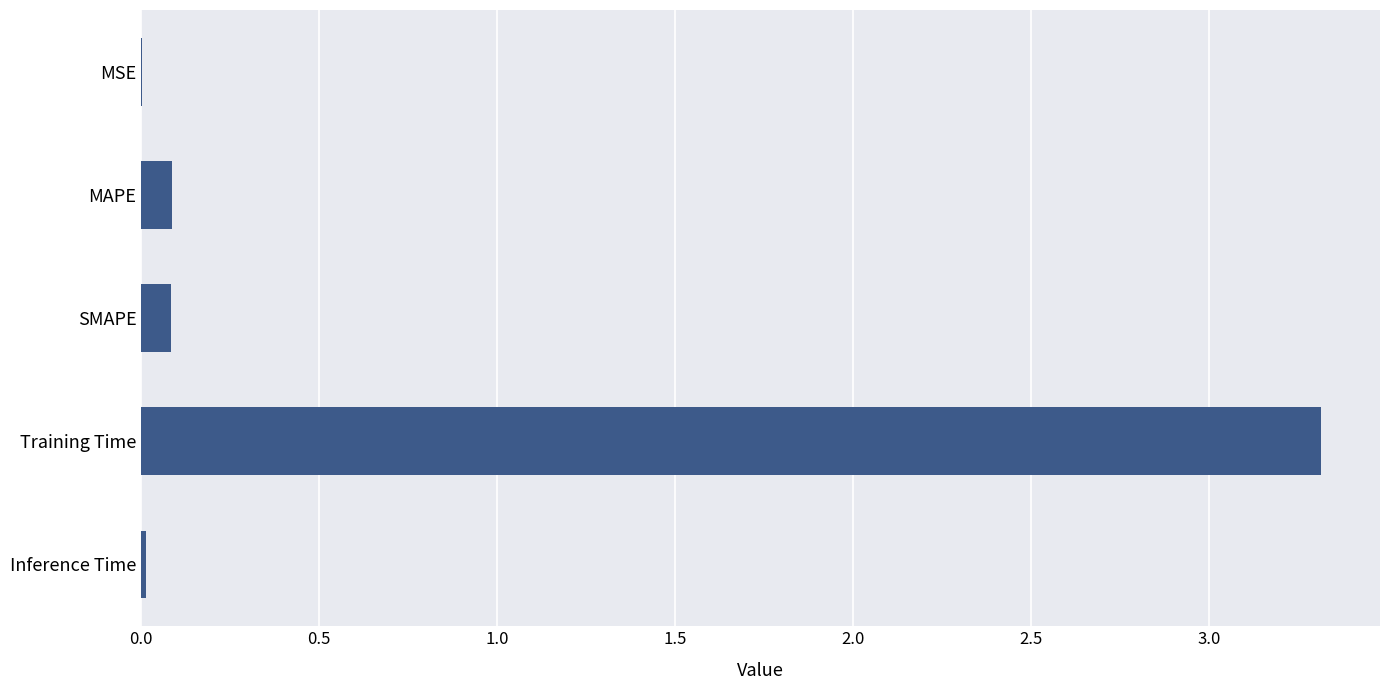

What is the sum of the values at Training Time and SMAPE?

3.4